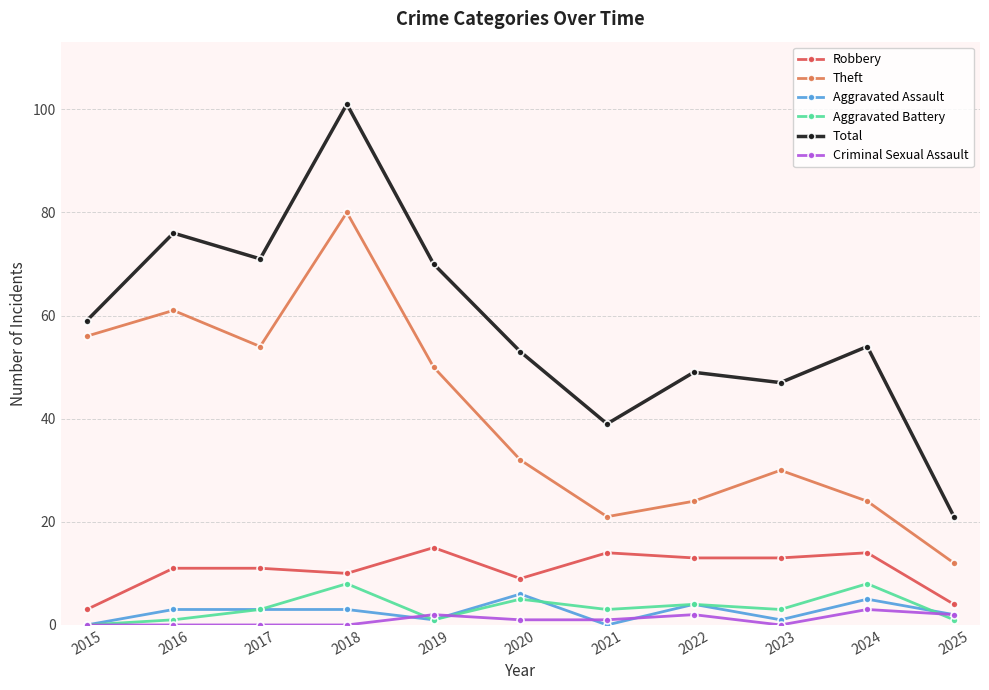

How many interior local valleys does the Theft series have?

2